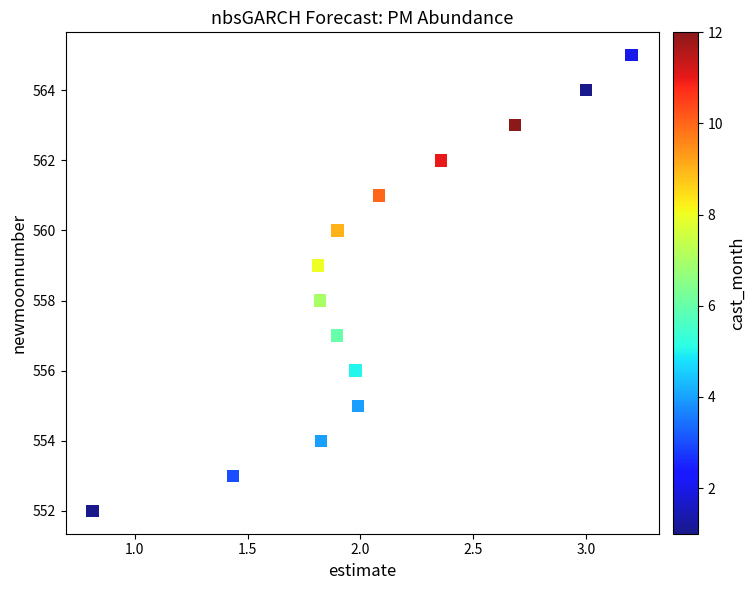

What is the range of Y values (max minus min)?

13